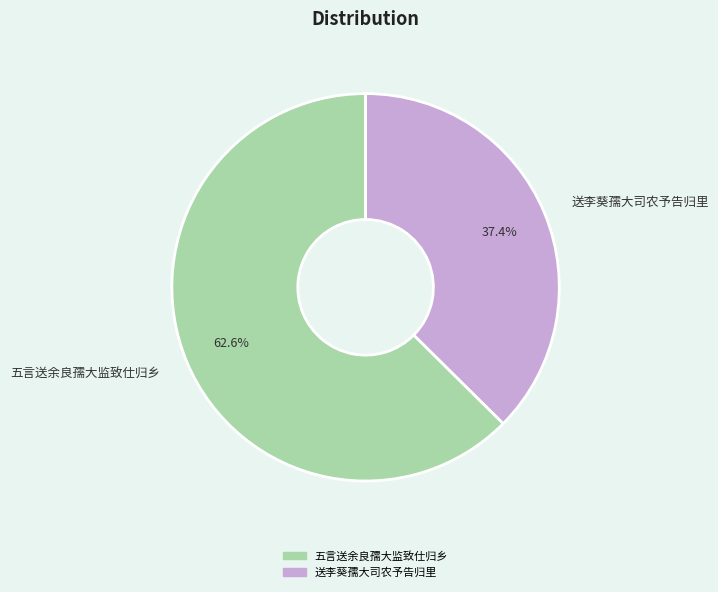

How many slices are in this pie chart?

2